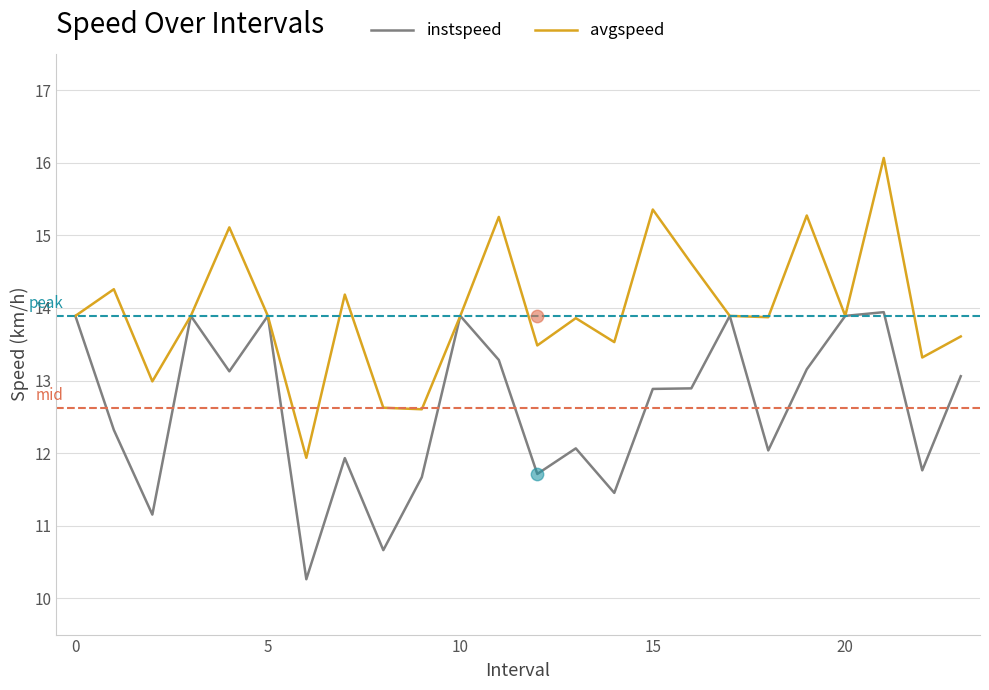

At how many categories does at least one series exceed 15?

5